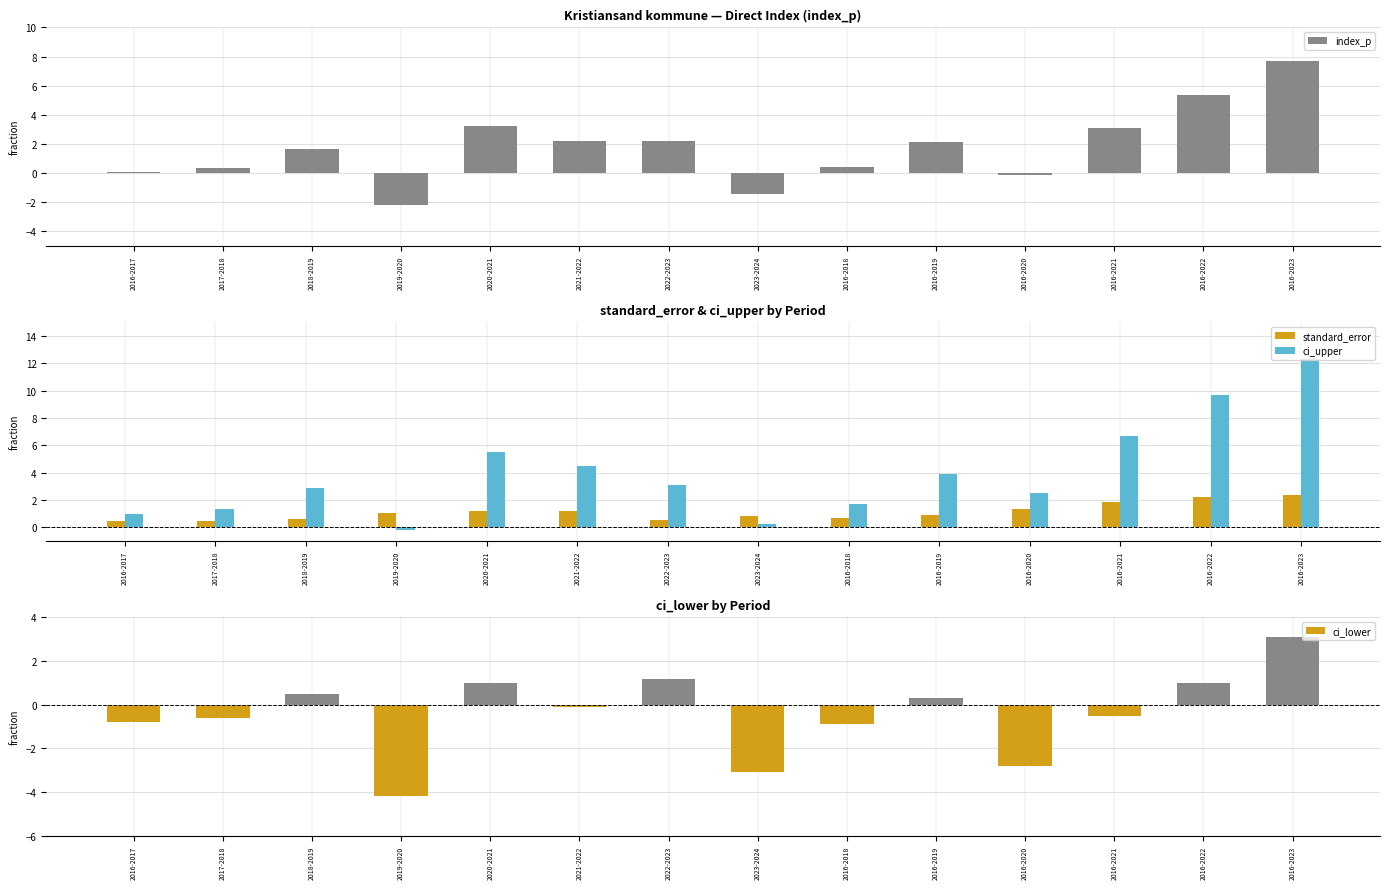

The ci_lower series shows -0.5 at 2016-2021. True or false?

True